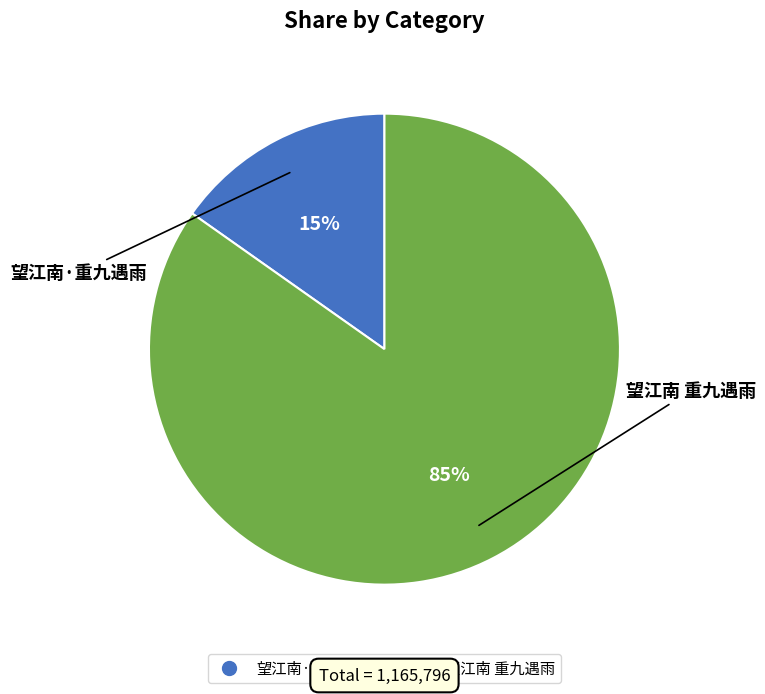

Does 望江南·重九遇雨 represent more than half of the total?

No